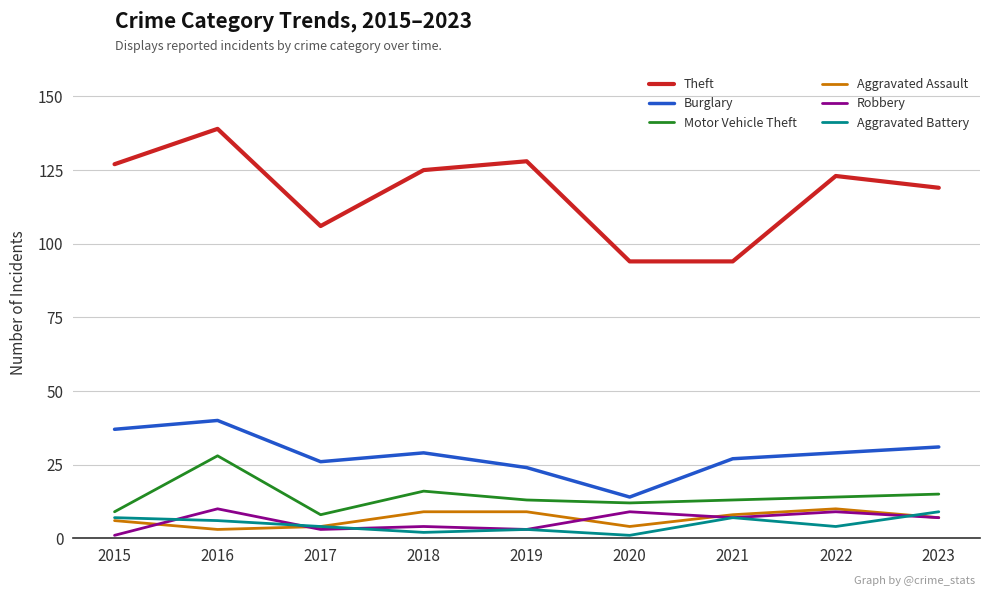

What is the highest value of the Motor Vehicle Theft series?

28